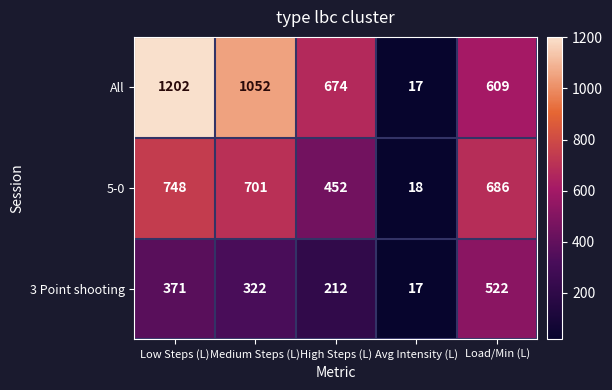

At Low Steps (L), list the series in order from smallest to largest.

3 Point shooting, 5-0, All